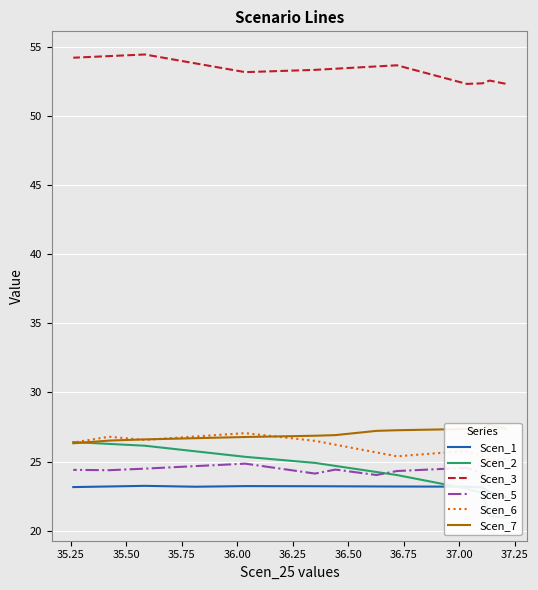

Which series has the widest spread of values?

Scen_2